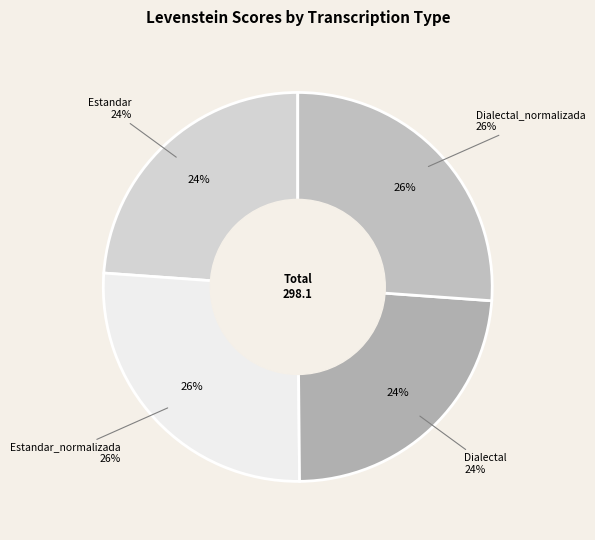

To the nearest percent, what portion does Estandar_normalizada represent?

26%